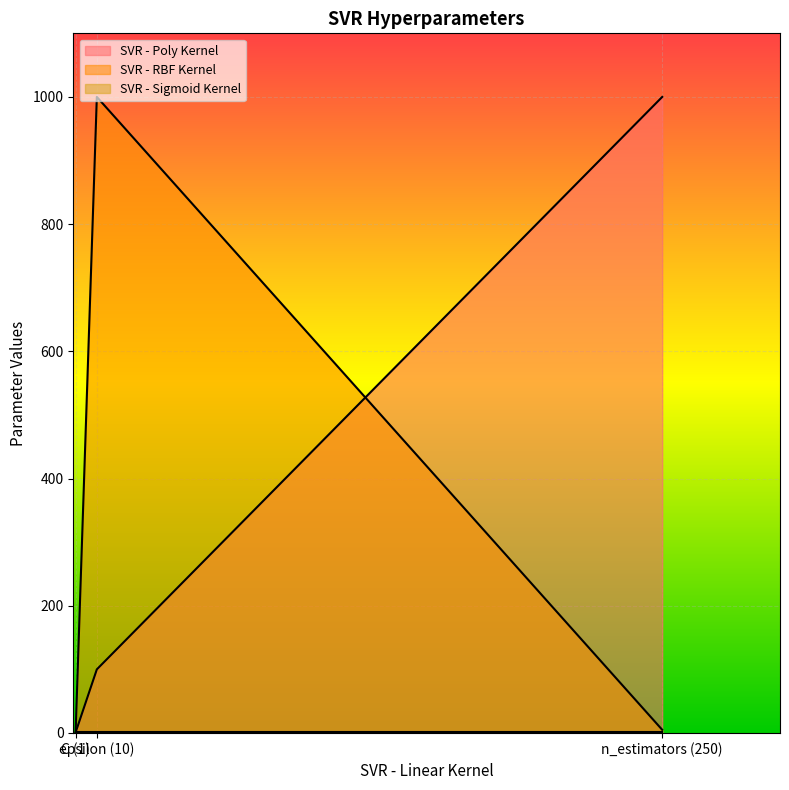

How many categories are shown in the chart?

3